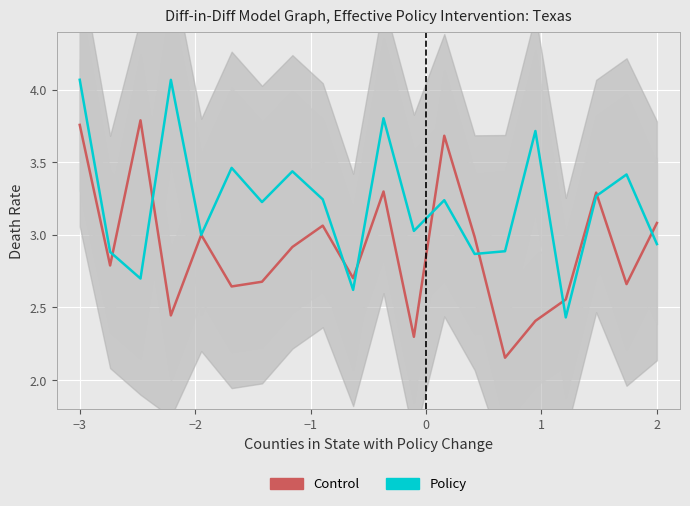

List the series in order of their peak value, lowest first.

Control, Policy